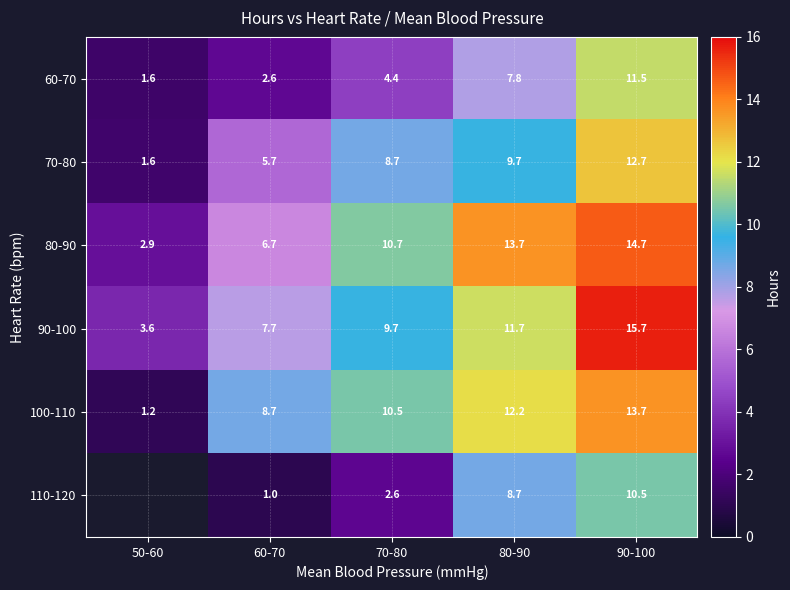

Between 80-90 and 70-80, which is larger?

80-90